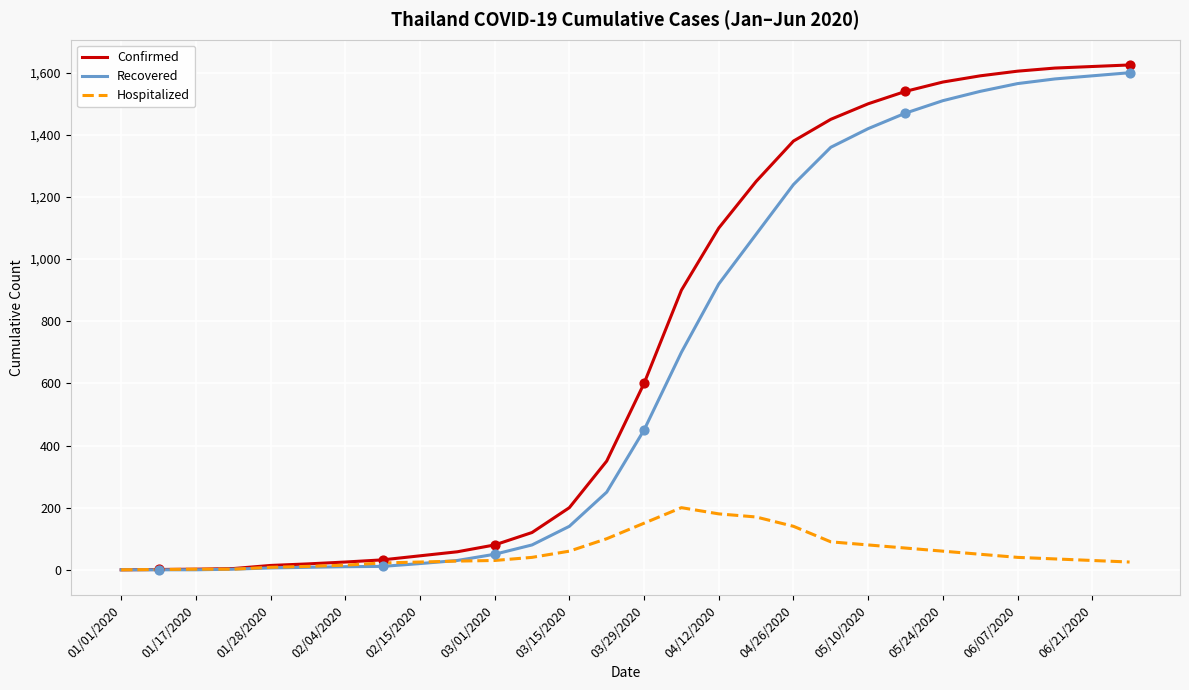

Which series has the widest spread of values?

Confirmed